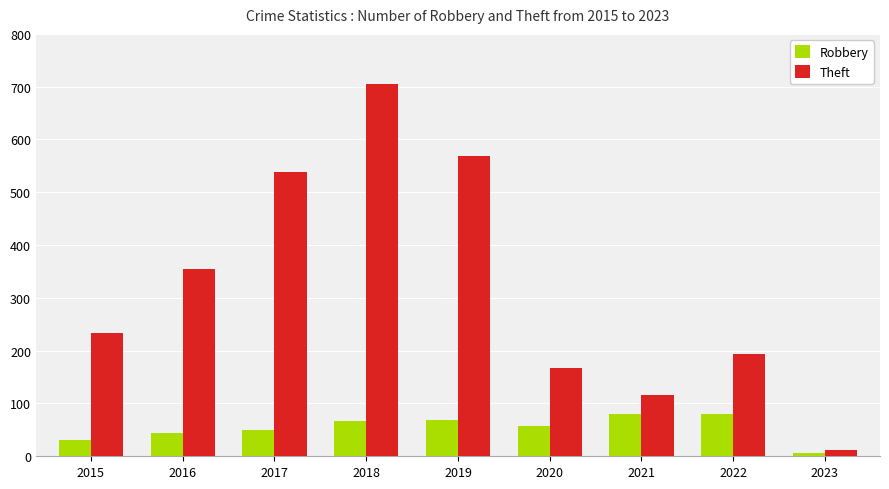

What is the sum of the Robbery values at 2017 and 2020?

106